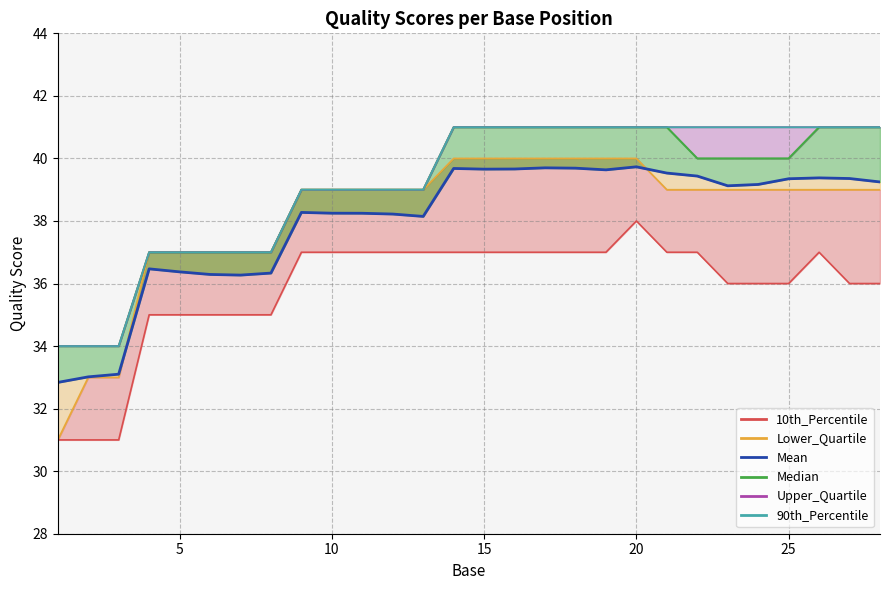

What is the sum of all 10th_Percentile values?

1004.0